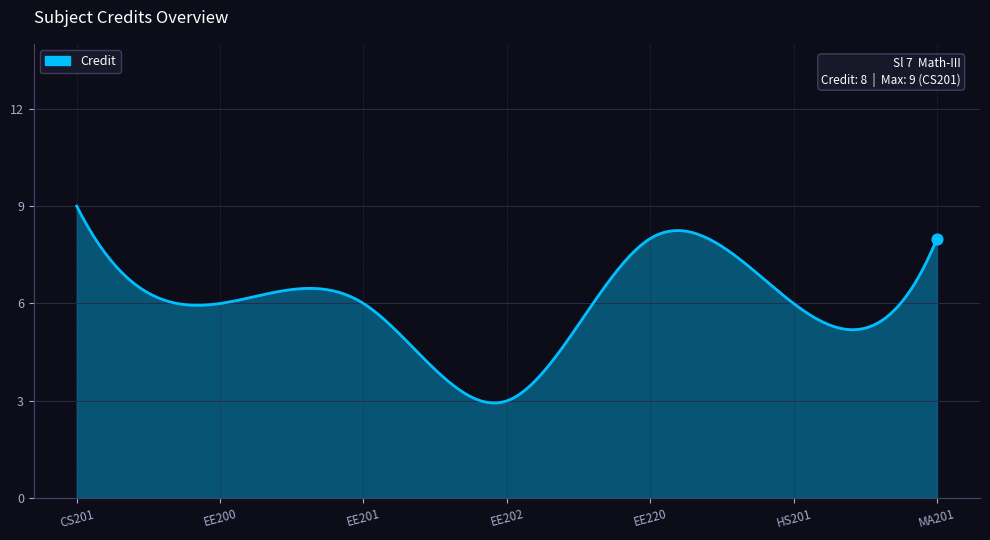

What is the greatest value displayed?

9.0